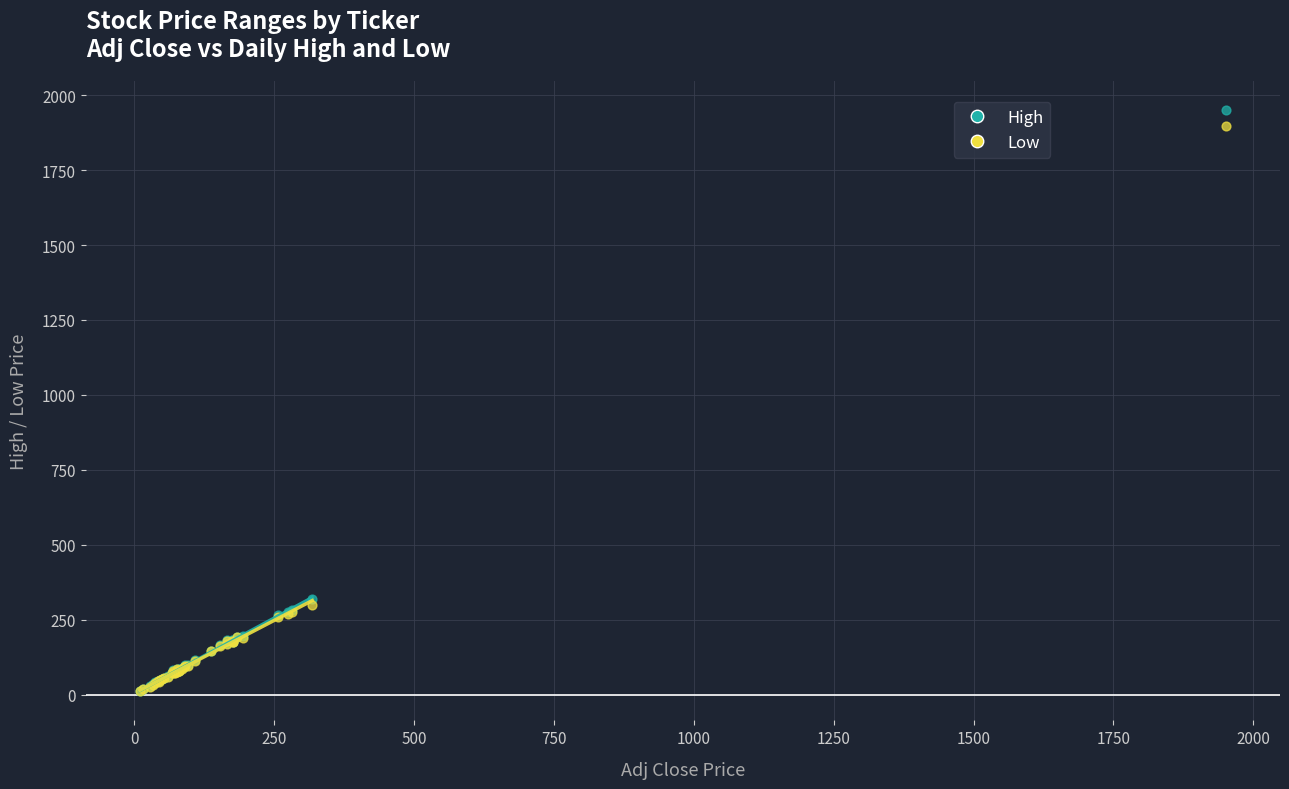

What are all the series names shown in the legend?

High, Low